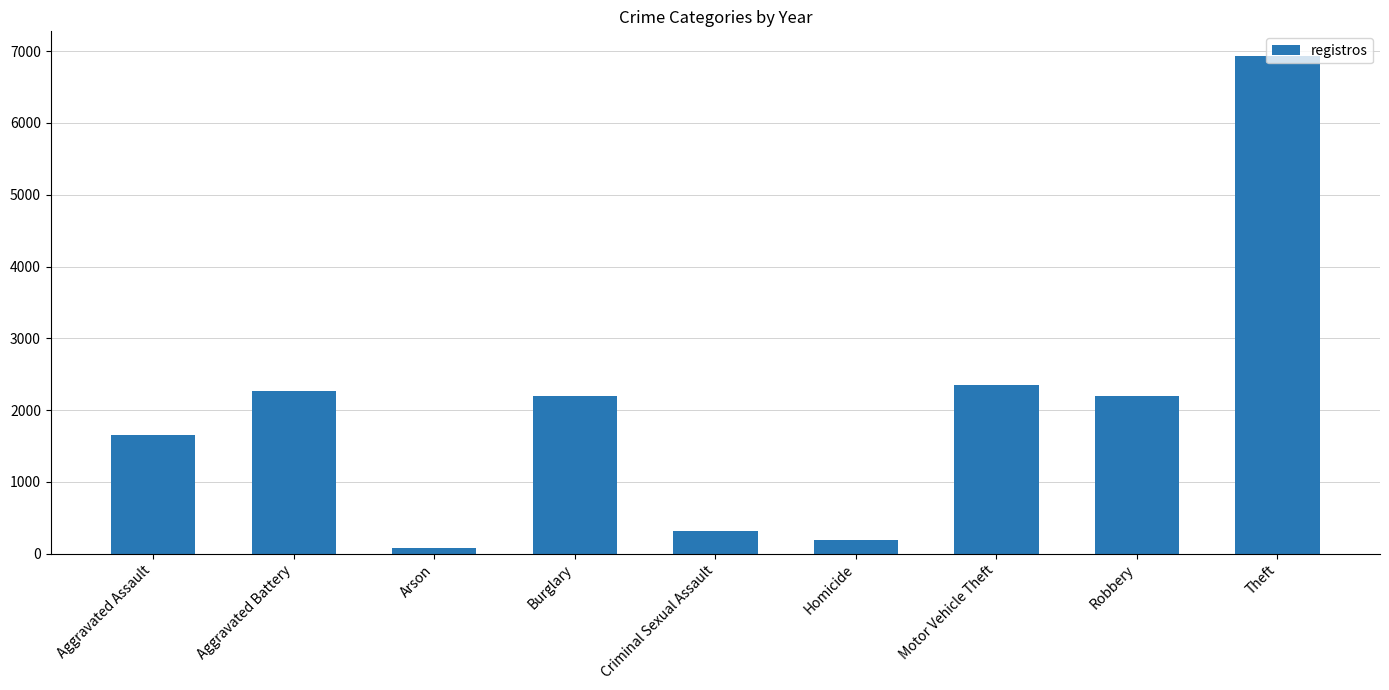

Which label corresponds to the smallest value in the chart?

Arson